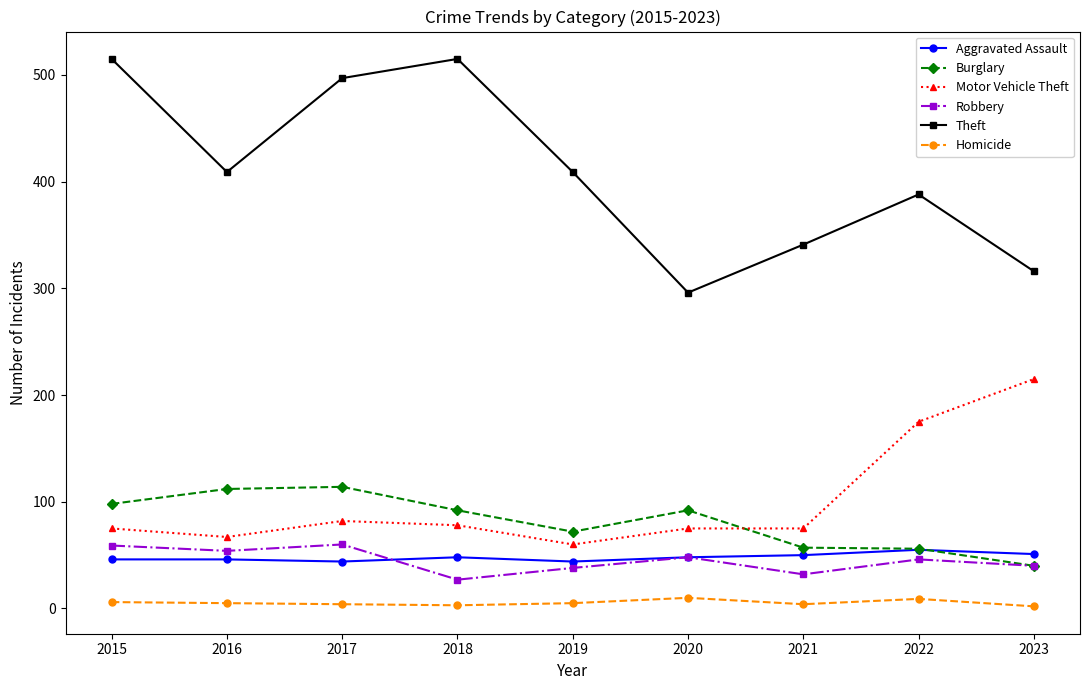

True or false: Theft and Homicide cross at least once.

False